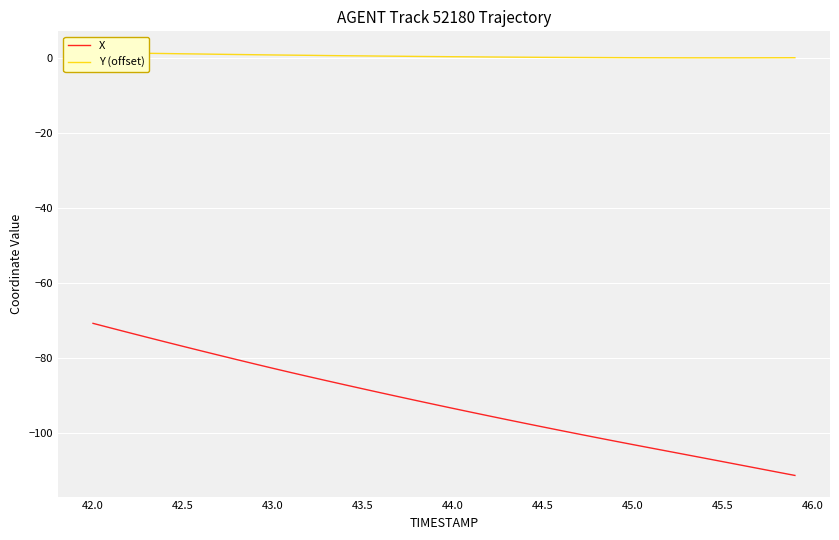

How many series are shown in this chart?

2